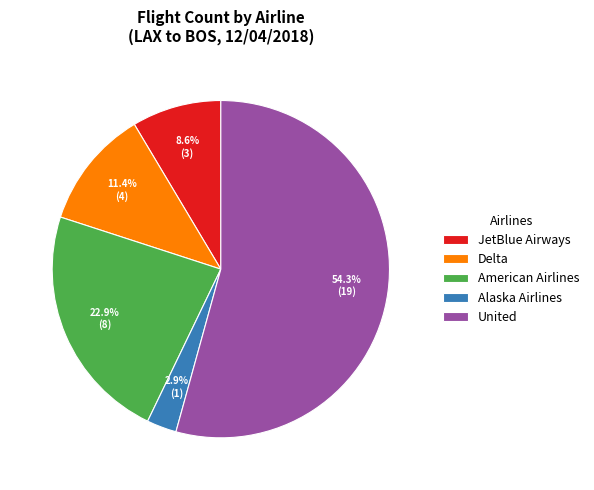

To the nearest percent, what portion does Alaska Airlines represent?

3%